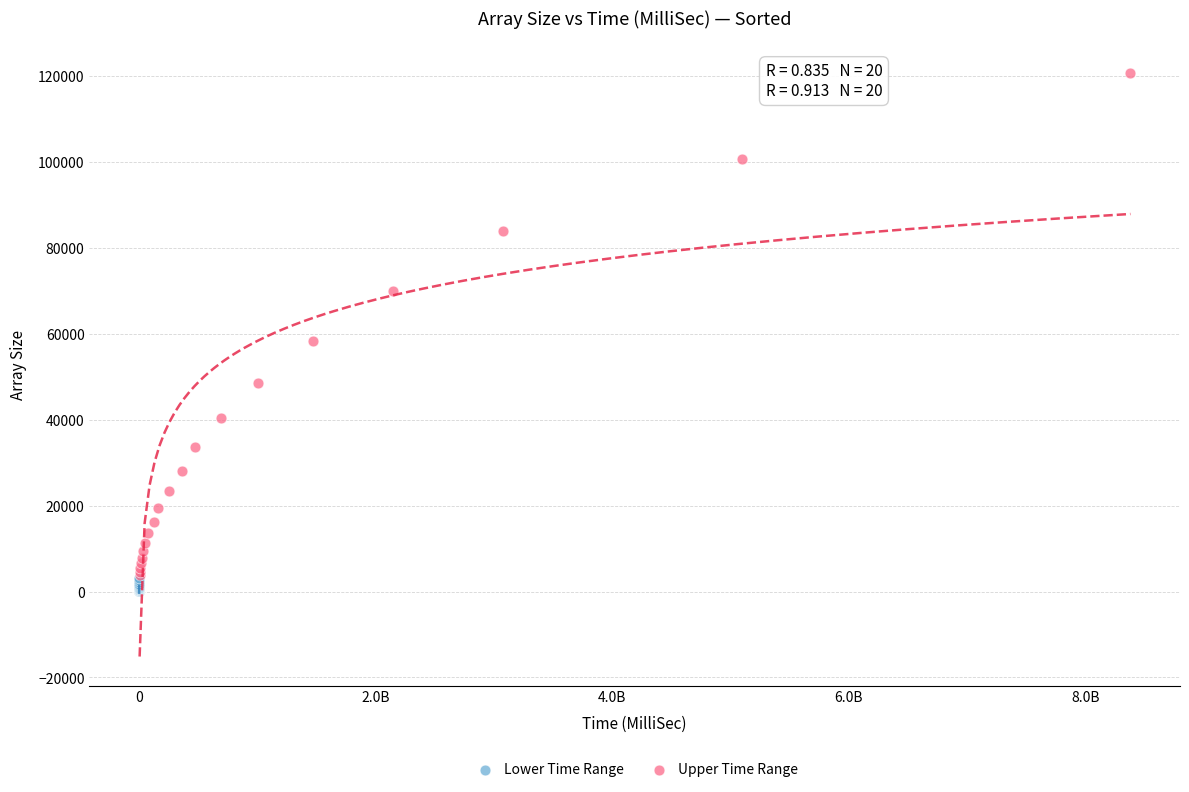

Which series has the largest Y range (max minus min)?

Upper Time Range